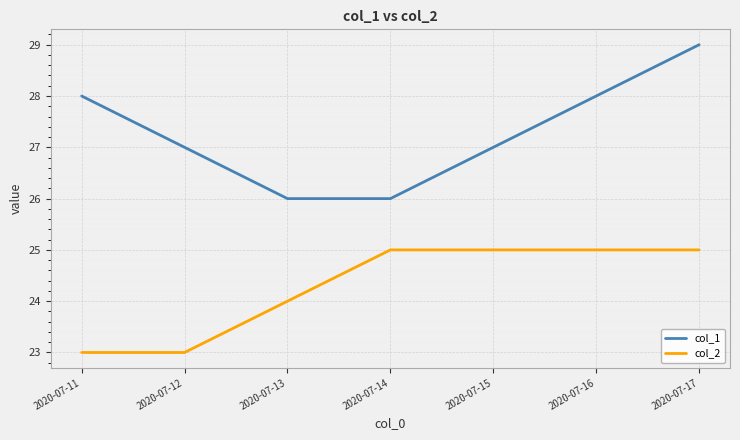

What is the difference between the maximum and minimum values in the col_1 series?

3